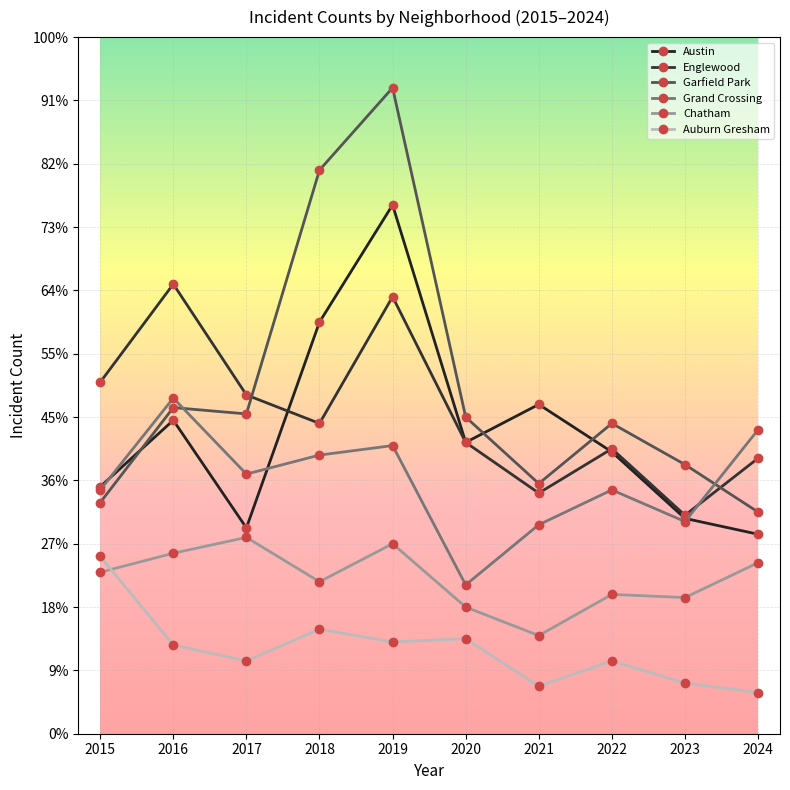

True or false: Grand Crossing has more than 2 points higher than both neighbors.

True